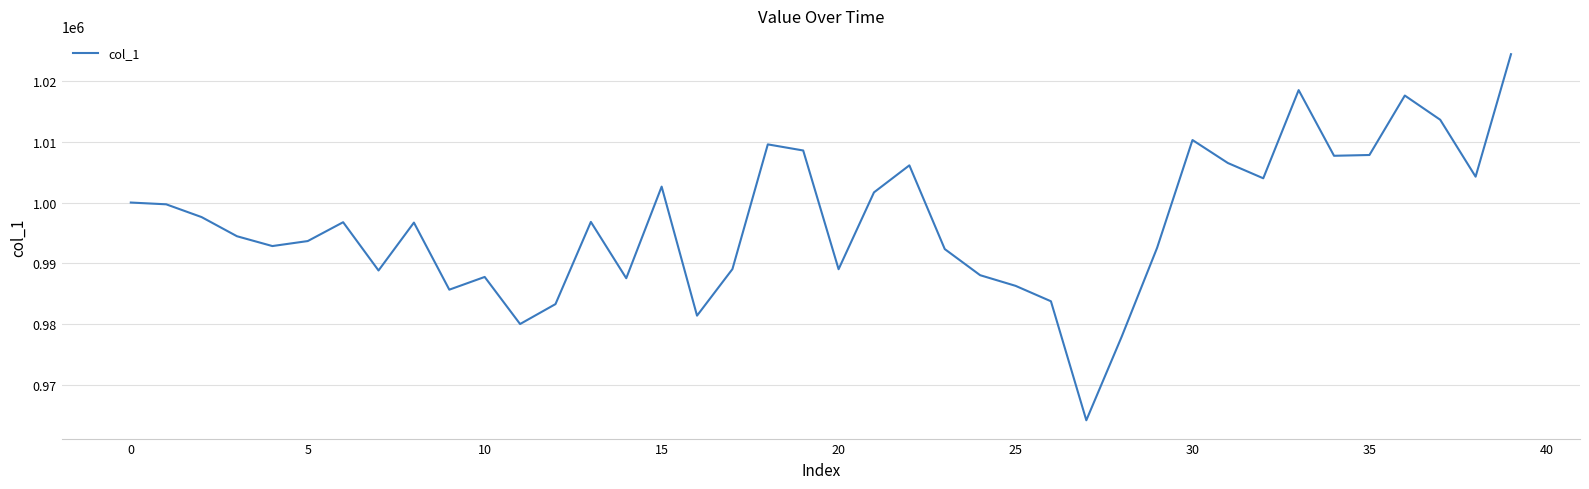

How many lines are shown in the chart?

1